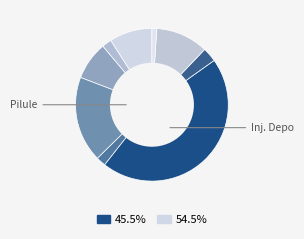

Count the number of slices in the pie.

9